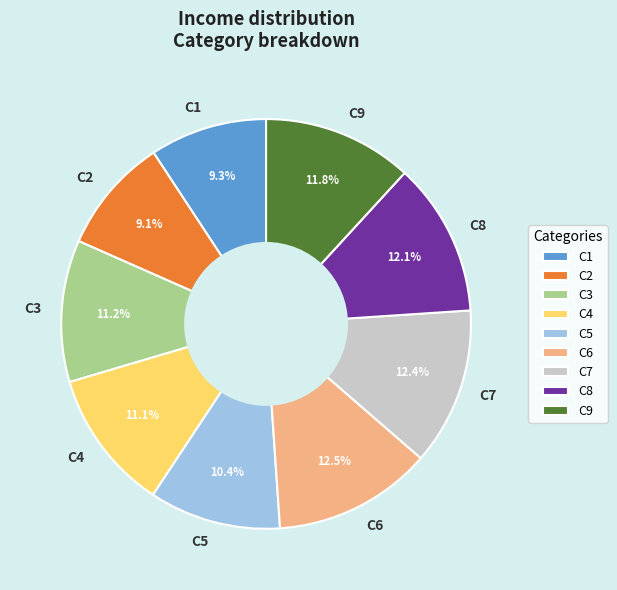

How many slices are in this pie chart?

9